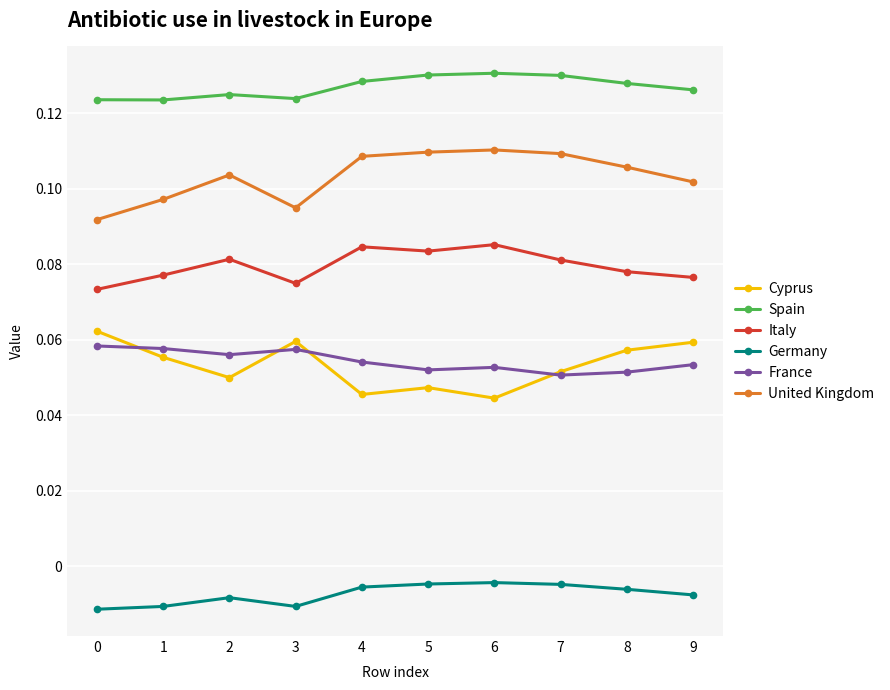

True or false: Italy and Cyprus cross at least once.

False